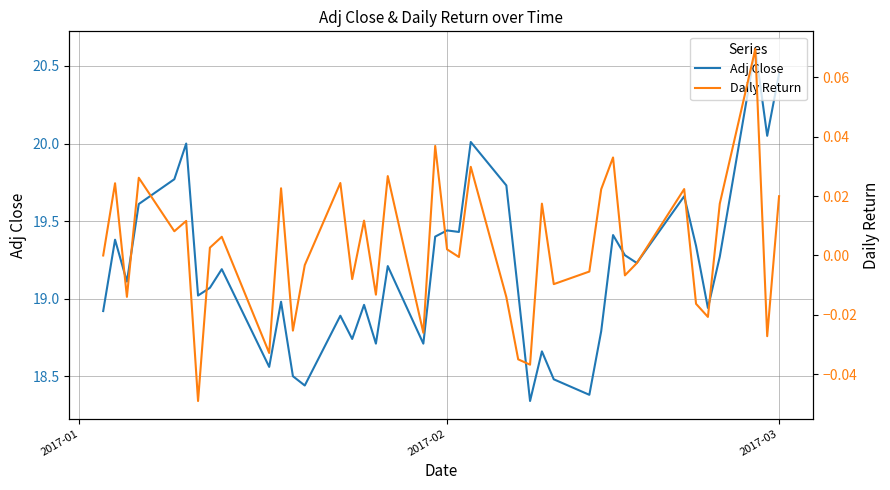

How many lines are shown in the chart?

2